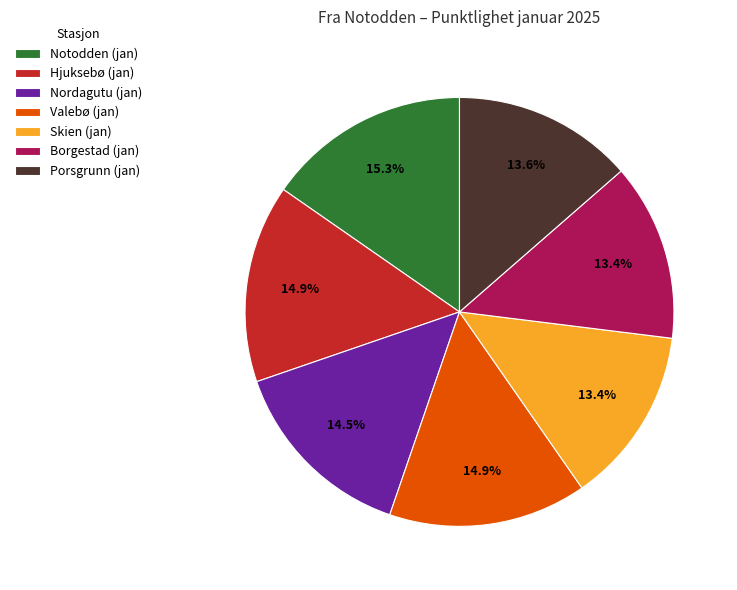

To the nearest percent, what portion does Porsgrunn (jan) represent?

14%